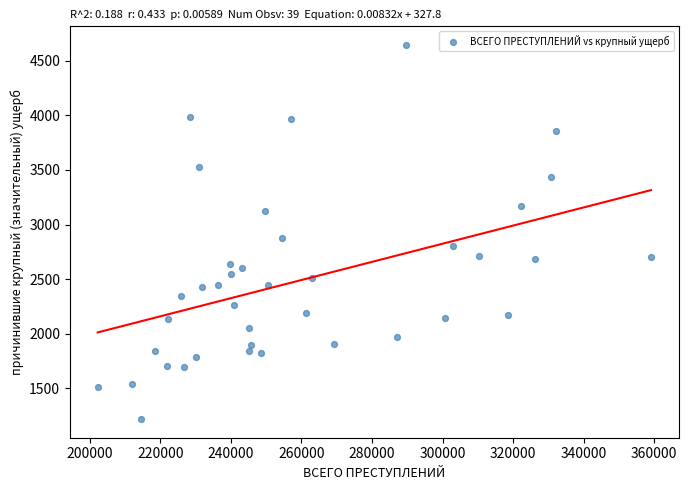

What Y value in the scatter plot is closest to 2931?

2875